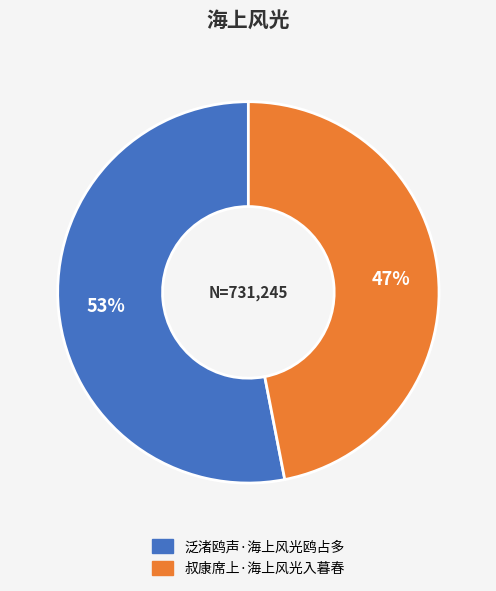

Between 泛渚鸥声·海上风光鸥占多 and 叔康席上·海上风光入暮春, which is larger?

泛渚鸥声·海上风光鸥占多